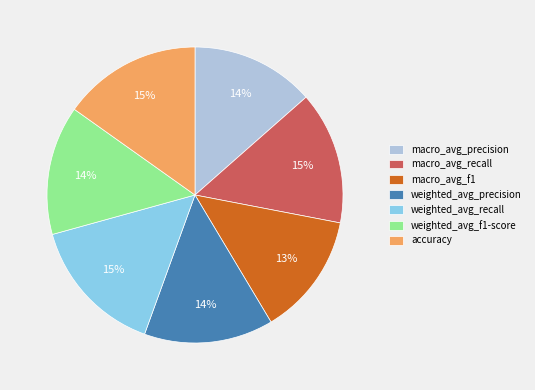

To the nearest percent, what is the average slice percentage?

14%